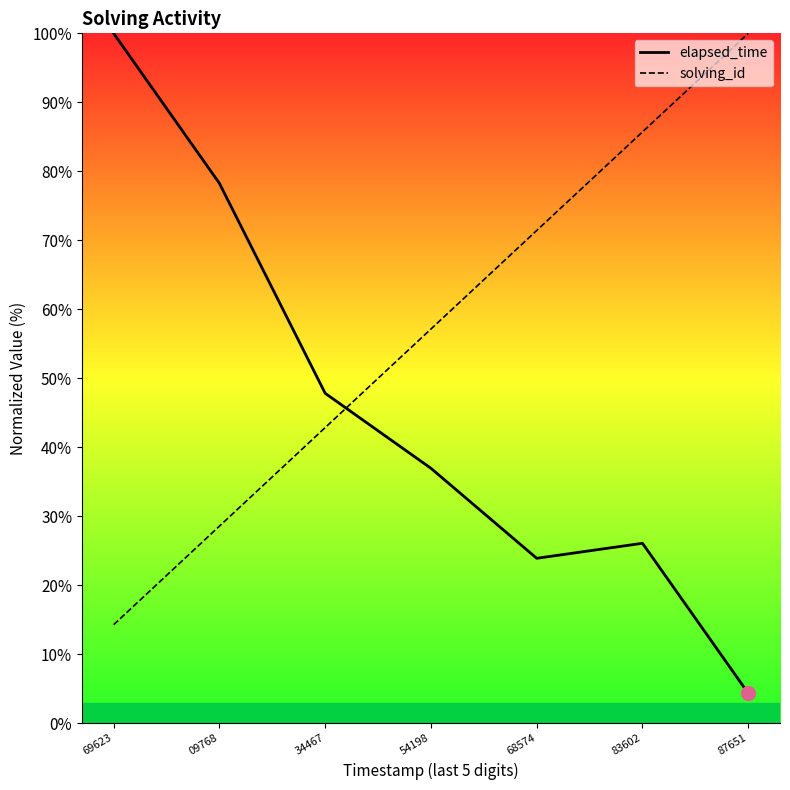

At which label is elapsed_time closest to 52?

34467